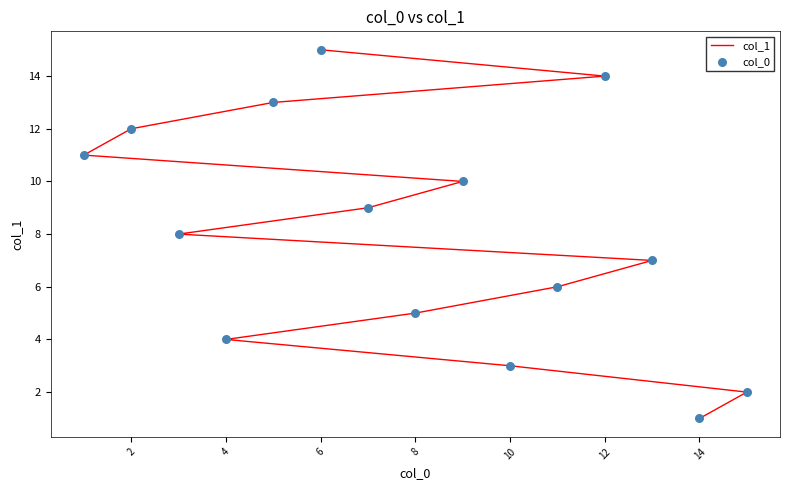

What is the total value across all series at 12?

14